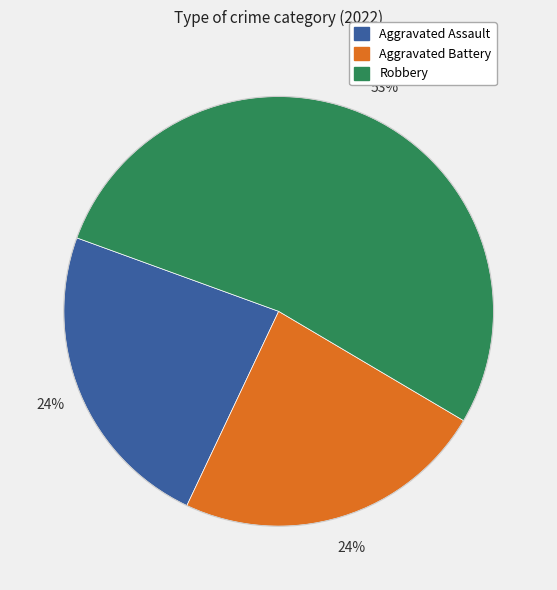

To the nearest percent, what is the difference between the largest and smallest slice percentages?

29%